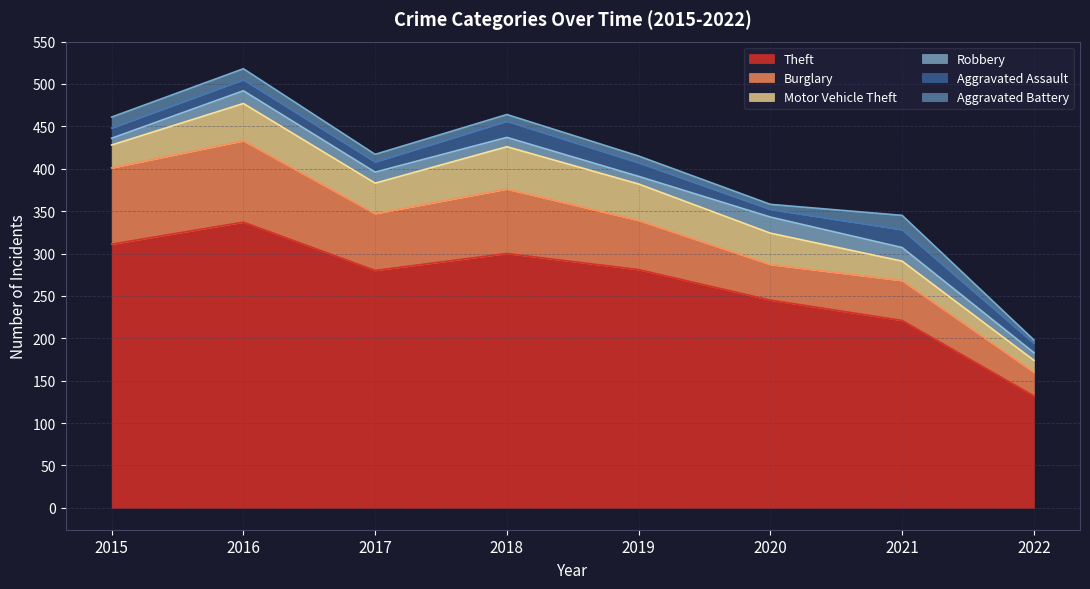

What is the lowest value of the Robbery series?

8